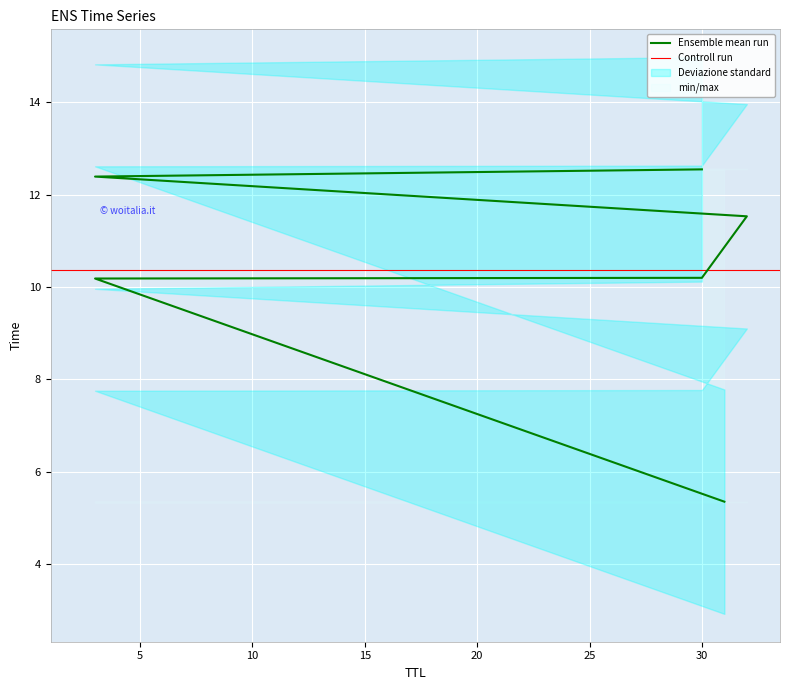

What is the average value?

10.4